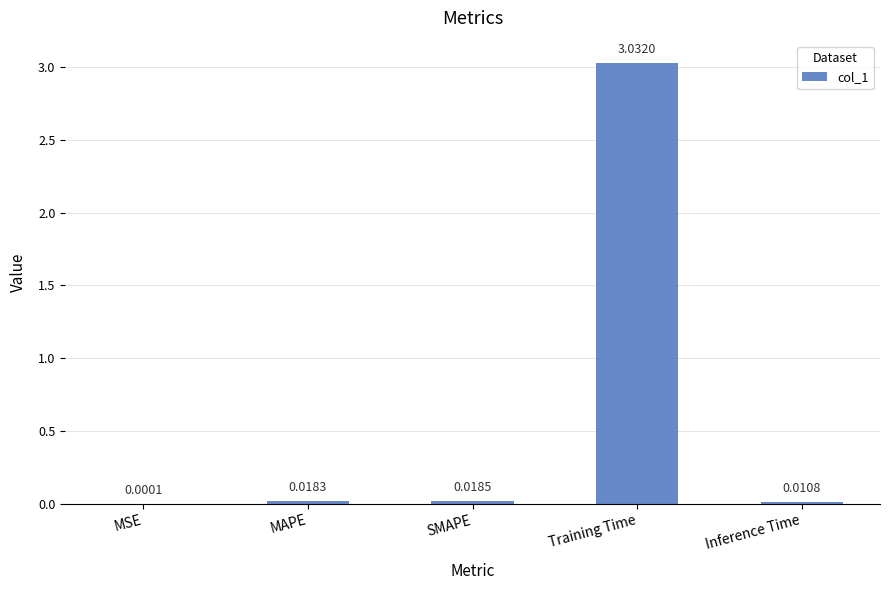

How many categories are shown in the chart?

5